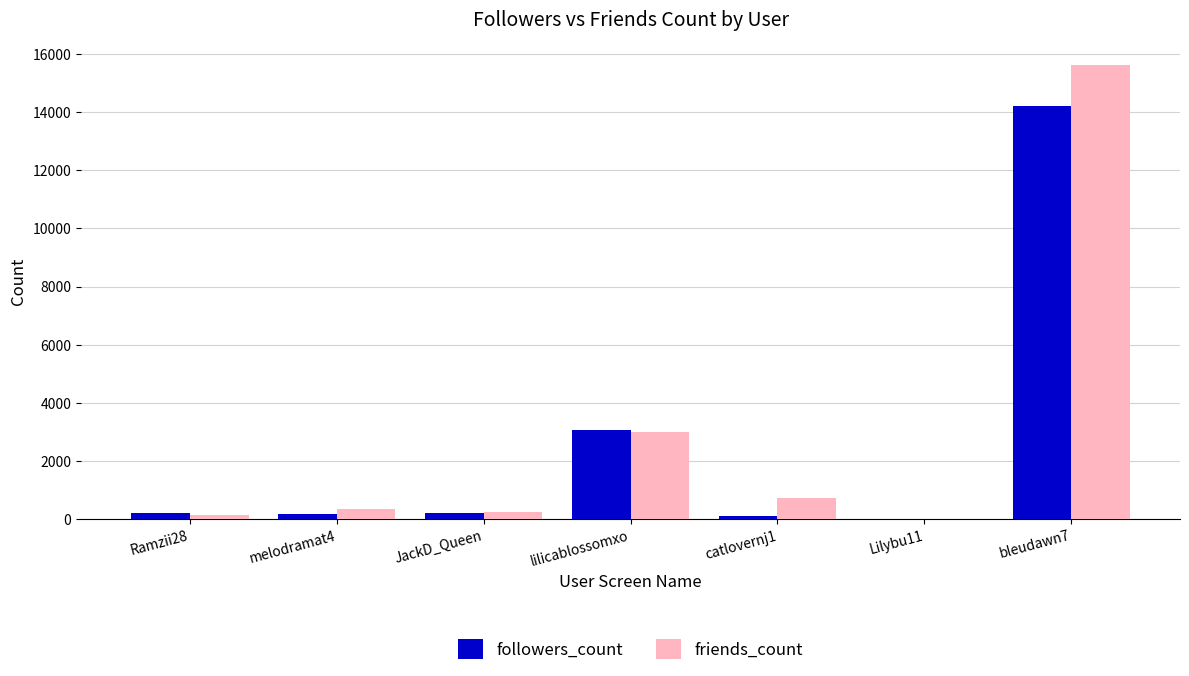

How many groups of bars are there?

7